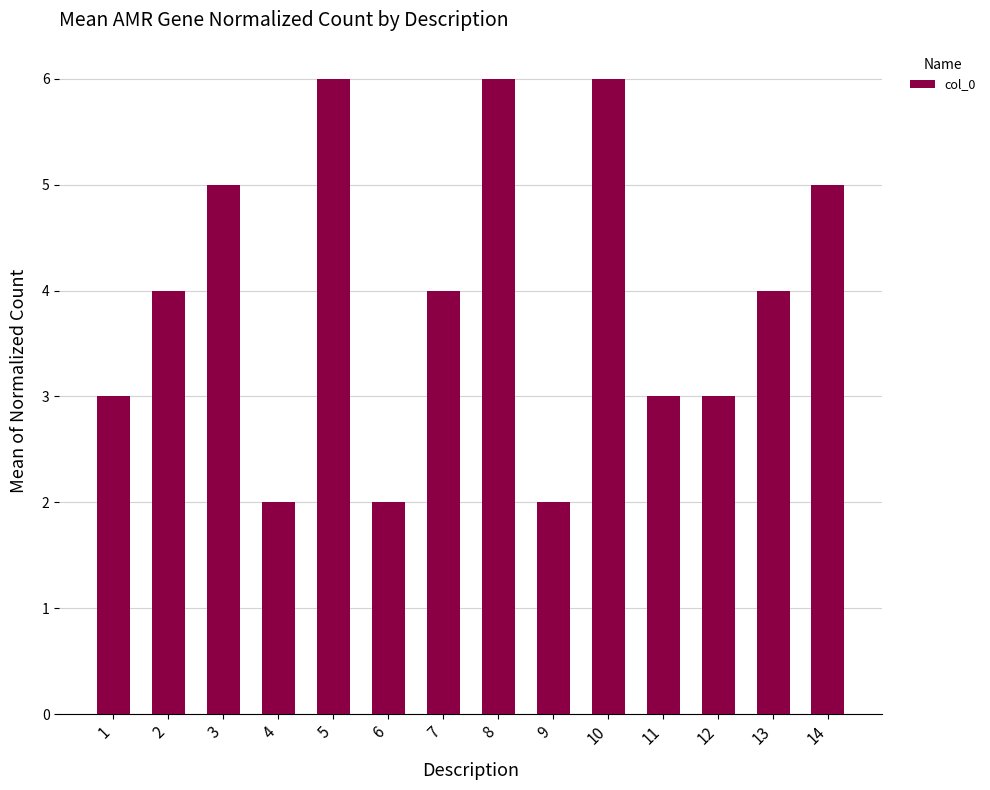

How many bars are there in total?

14